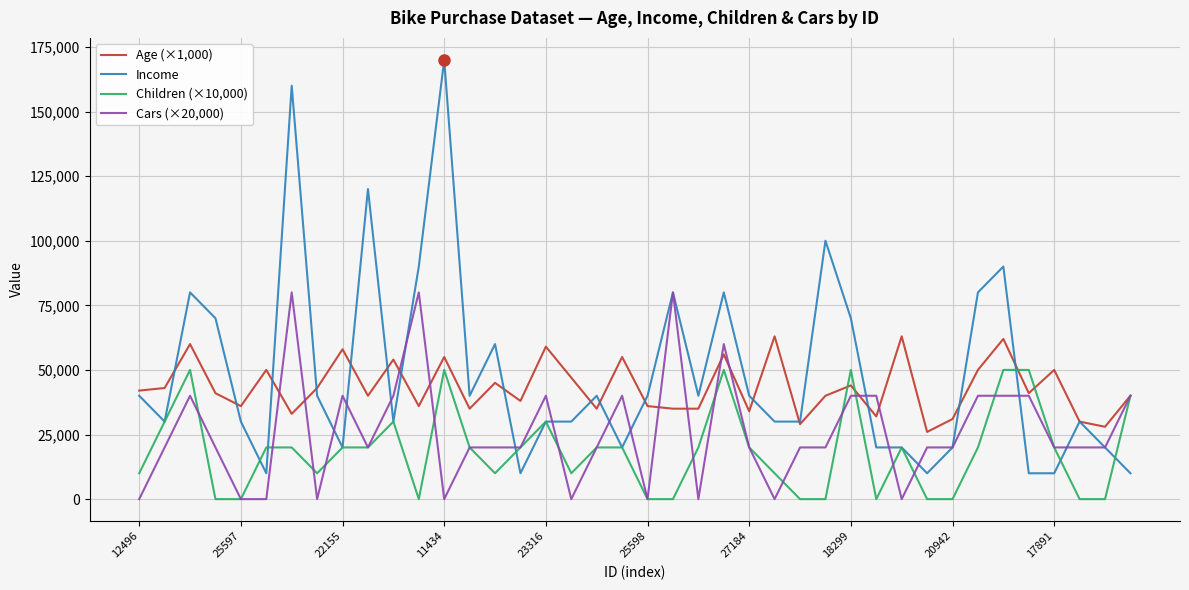

How many series are shown in this chart?

4